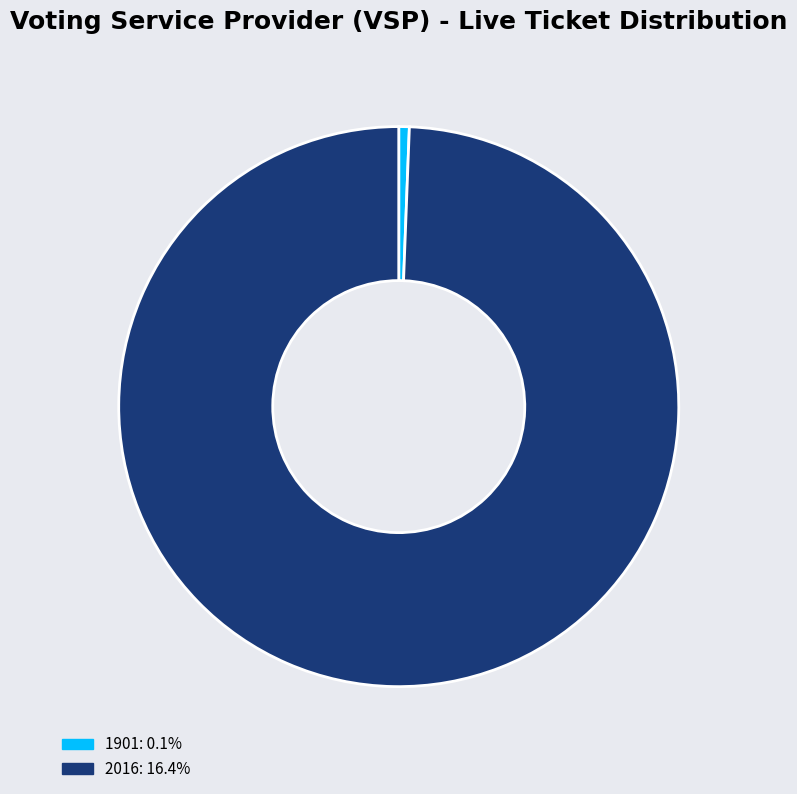

Between 2016 and 1901, which is larger?

2016